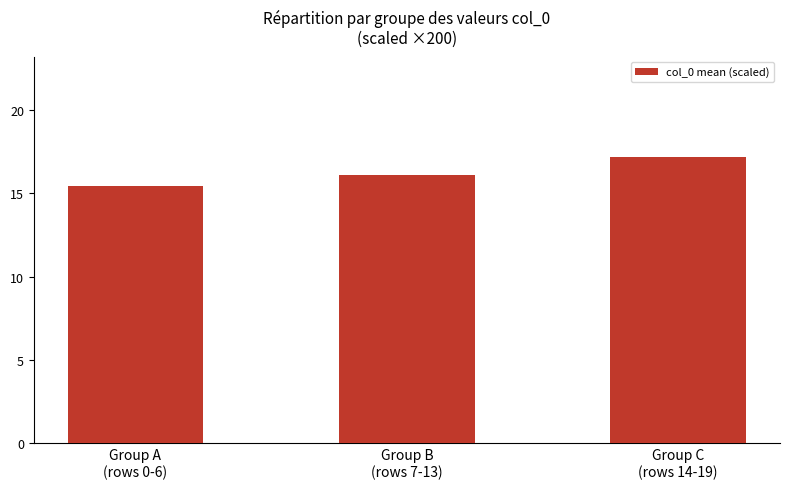

Approximately how many times larger is the value at Group B
(rows 7-13) compared to Group C
(rows 14-19)?

0.9